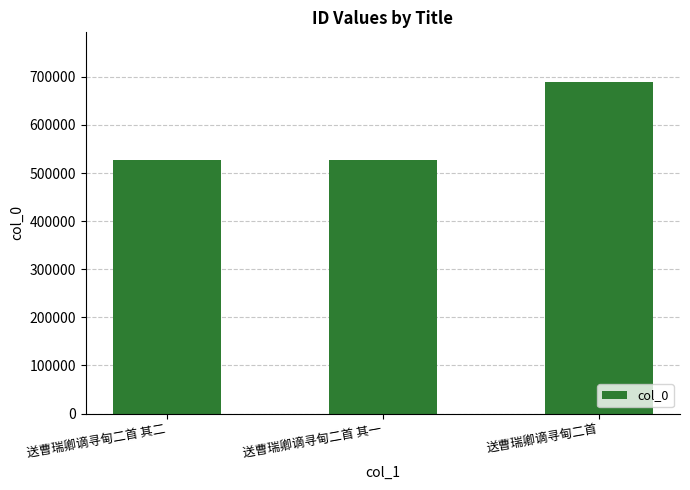

What is the difference between the maximum and minimum values?

161134